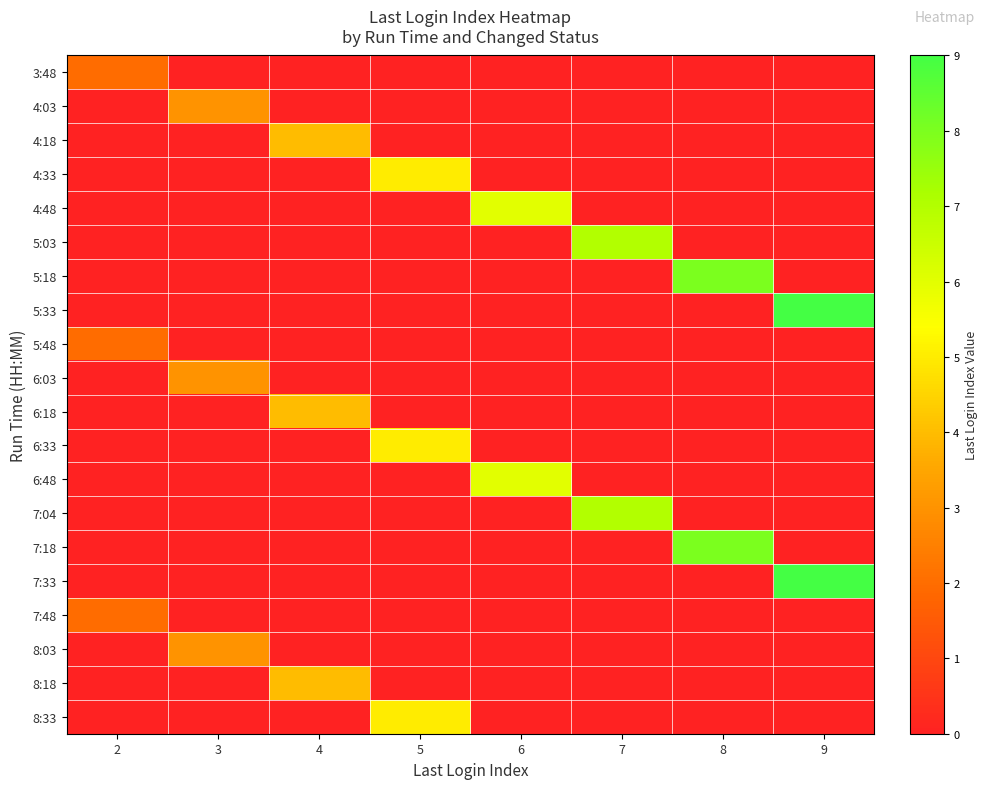

Reading left to right, what are all the values shown in this chart?

3:48: 2=2	3=0	4=0	5=0	6=0	7=0	8=0	9=0
4:03: 2=0	3=3	4=0	5=0	6=0	7=0	8=0	9=0
4:18: 2=0	3=0	4=4	5=0	6=0	7=0	8=0	9=0
4:33: 2=0	3=0	4=0	5=5	6=0	7=0	8=0	9=0
4:48: 2=0	3=0	4=0	5=0	6=6	7=0	8=0	9=0
5:03: 2=0	3=0	4=0	5=0	6=0	7=7	8=0	9=0
5:18: 2=0	3=0	4=0	5=0	6=0	7=0	8=8	9=0
5:33: 2=0	3=0	4=0	5=0	6=0	7=0	8=0	9=9
5:48: 2=2	3=0	4=0	5=0	6=0	7=0	8=0	9=0
6:03: 2=0	3=3	4=0	5=0	6=0	7=0	8=0	9=0
6:18: 2=0	3=0	4=4	5=0	6=0	7=0	8=0	9=0
6:33: 2=0	3=0	4=0	5=5	6=0	7=0	8=0	9=0
6:48: 2=0	3=0	4=0	5=0	6=6	7=0	8=0	9=0
7:04: 2=0	3=0	4=0	5=0	6=0	7=7	8=0	9=0
7:18: 2=0	3=0	4=0	5=0	6=0	7=0	8=8	9=0
7:33: 2=0	3=0	4=0	5=0	6=0	7=0	8=0	9=9
7:48: 2=2	3=0	4=0	5=0	6=0	7=0	8=0	9=0
8:03: 2=0	3=3	4=0	5=0	6=0	7=0	8=0	9=0
8:18: 2=0	3=0	4=4	5=0	6=0	7=0	8=0	9=0
8:33: 2=0	3=0	4=0	5=5	6=0	7=0	8=0	9=0